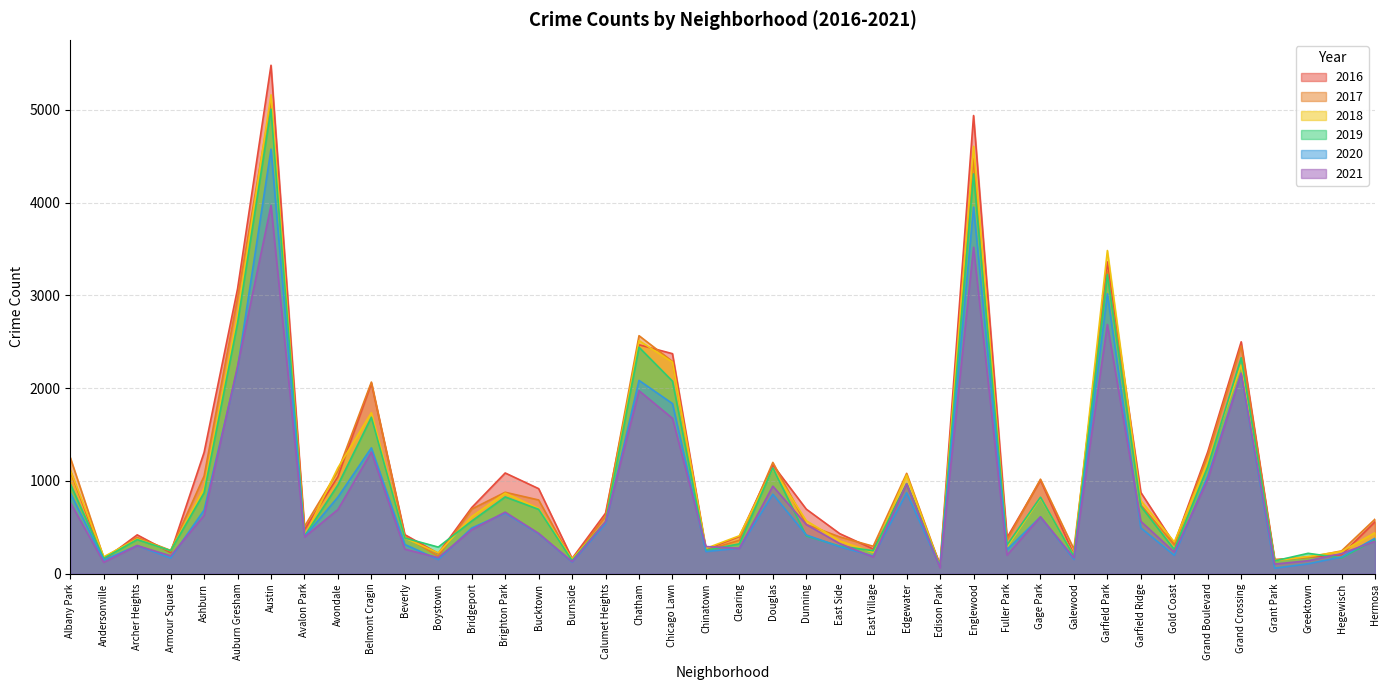

True or false: 2017 has more than 0 points higher than both neighbors.

True